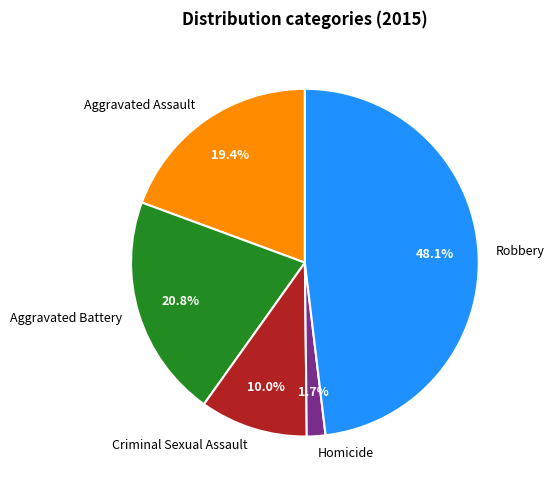

To the nearest percent, what is the combined percentage of Homicide and Aggravated Battery?

22%